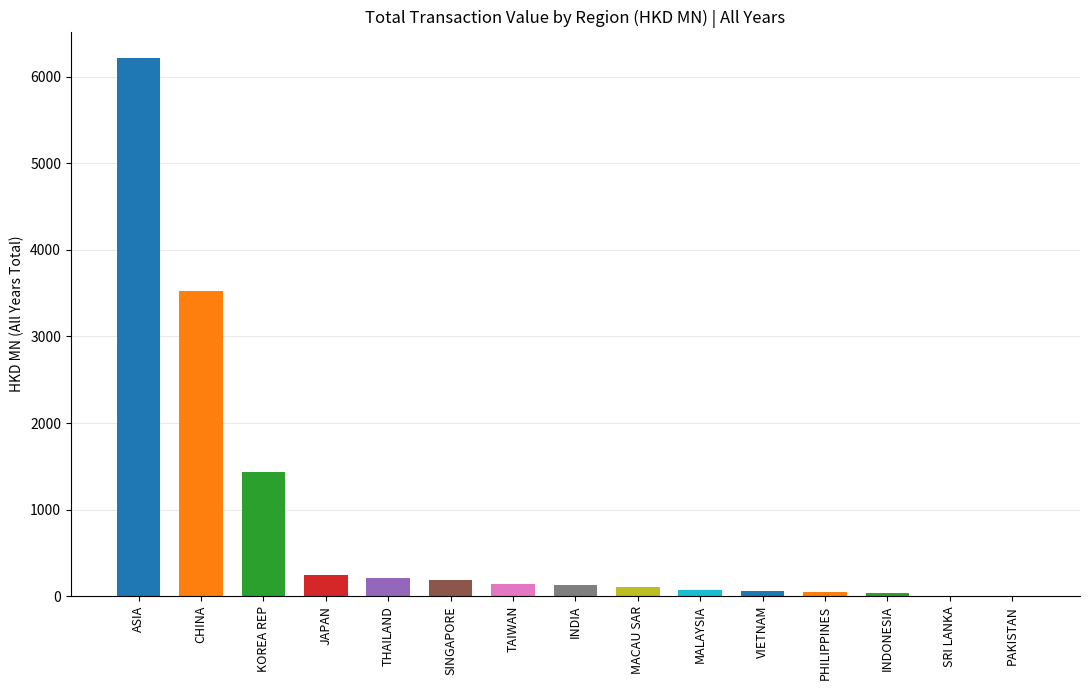

What is the maximum value shown in the chart?

6212.1